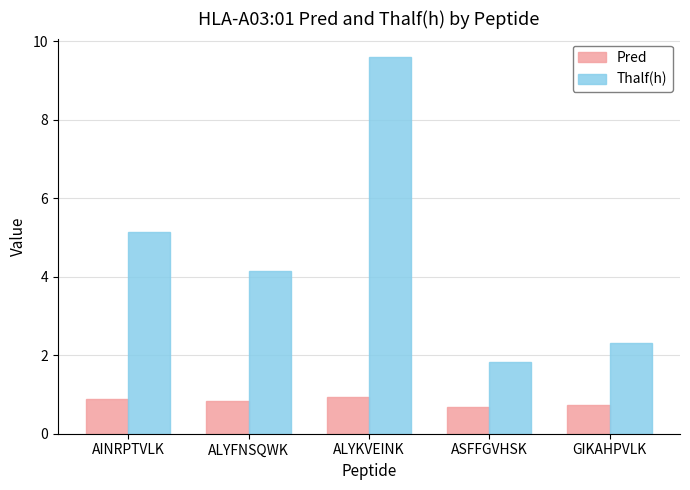

At which category does the chart reach its peak across all series?

ALYKVEINK